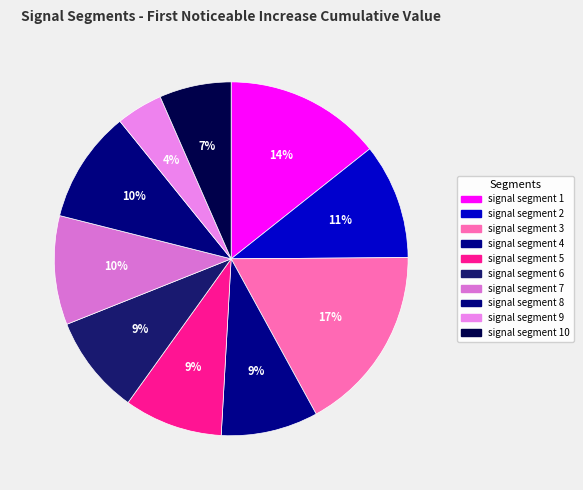

How many slices are in this pie chart?

10